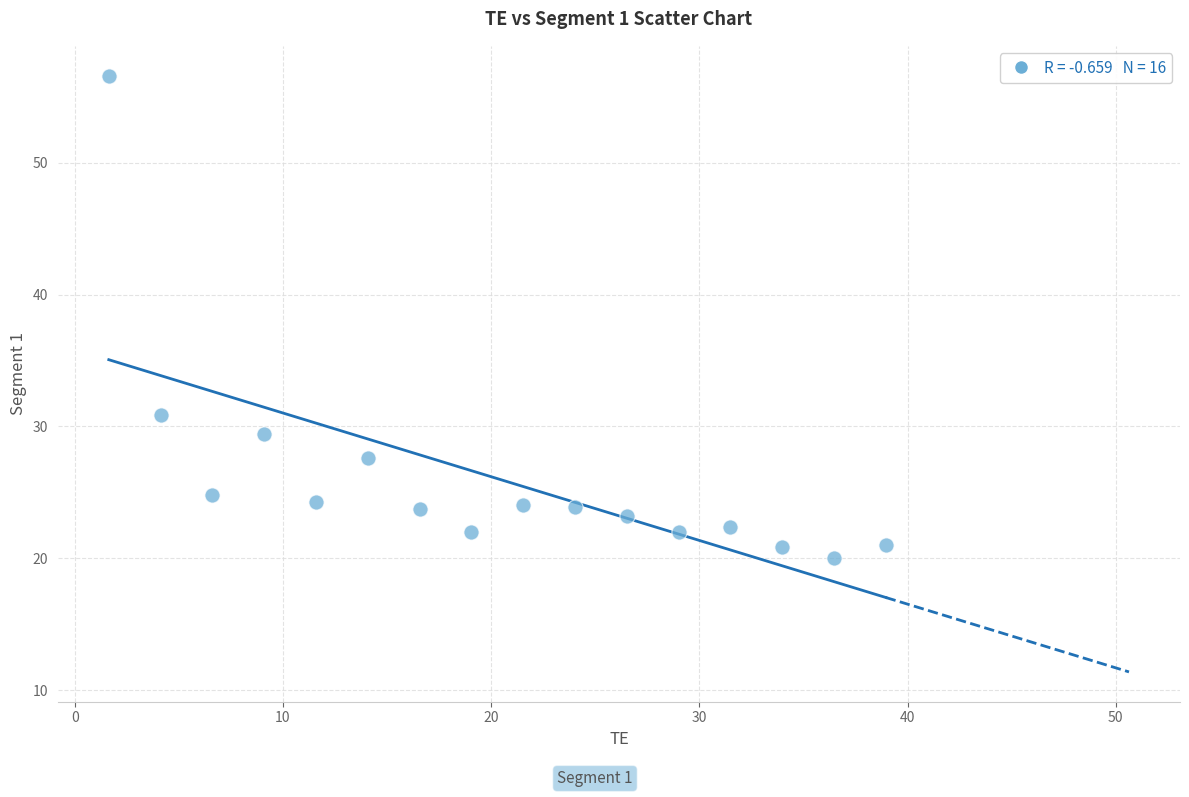

What is the range of Y values (max minus min)?

36.6